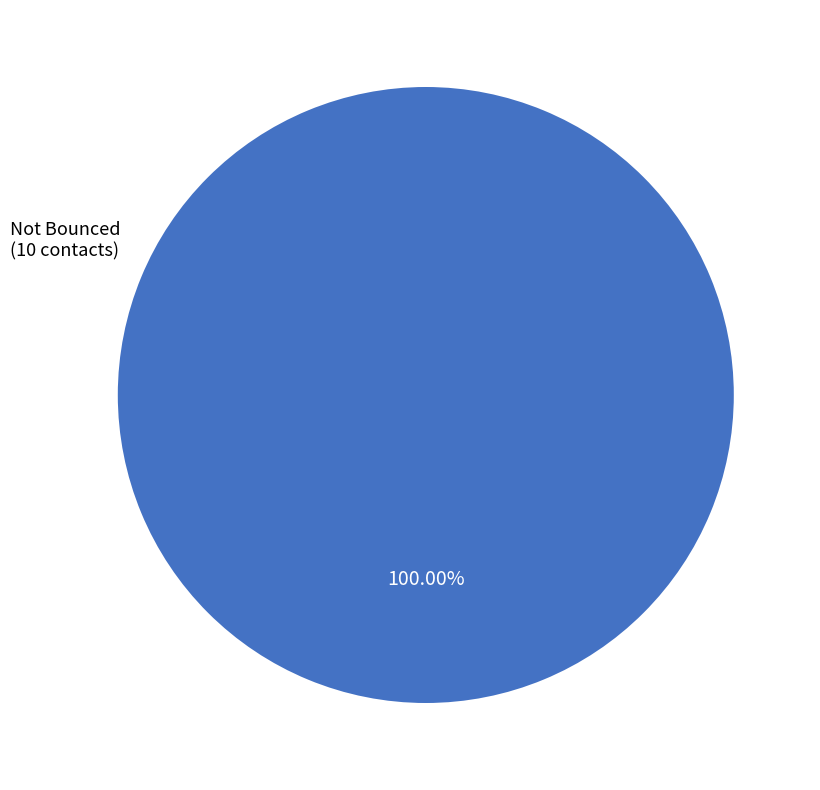

Is there a majority slice in this chart?

Yes